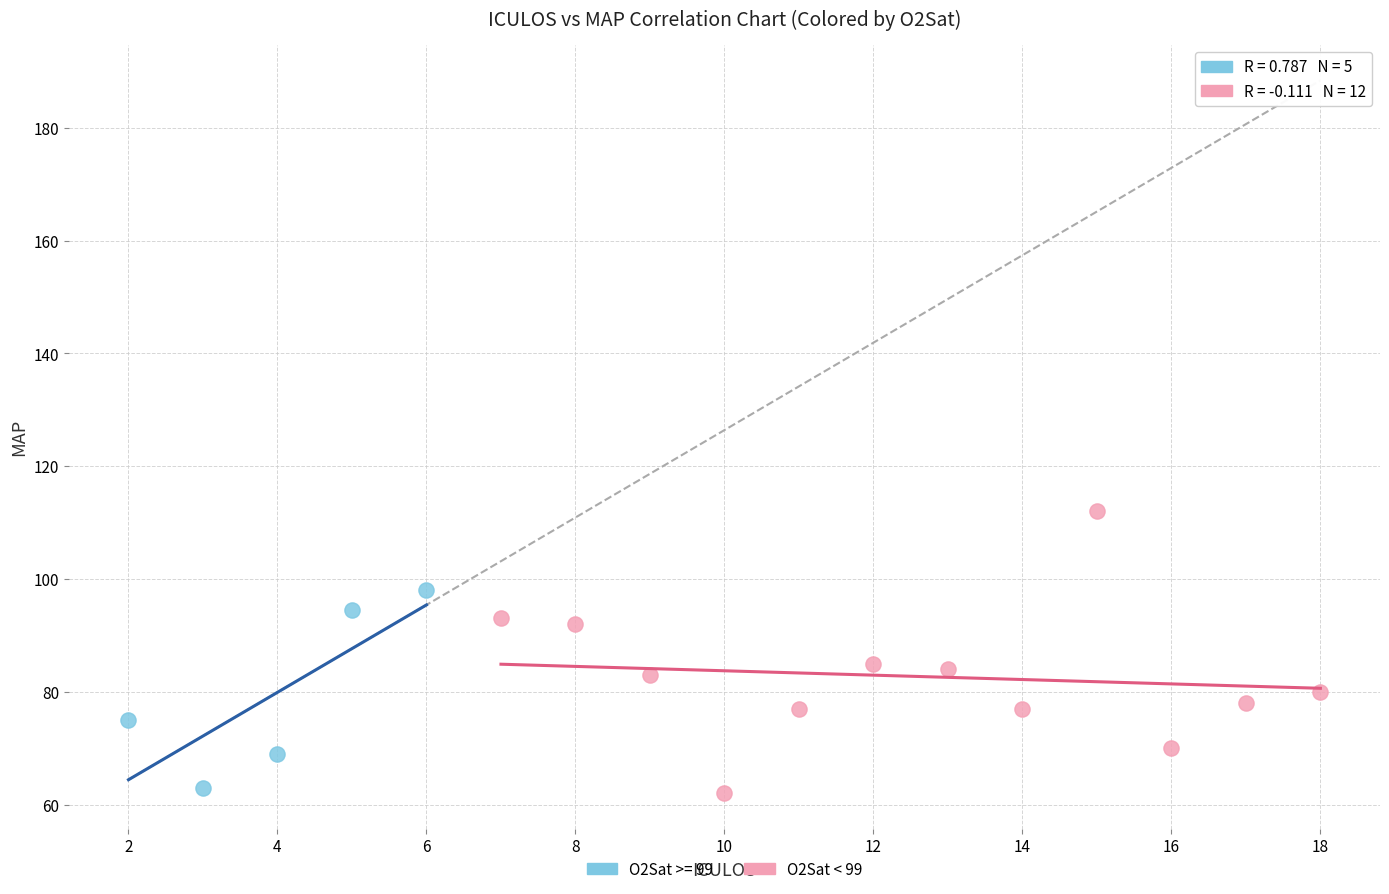

Which series contains the highest Y value?

O2Sat < 99